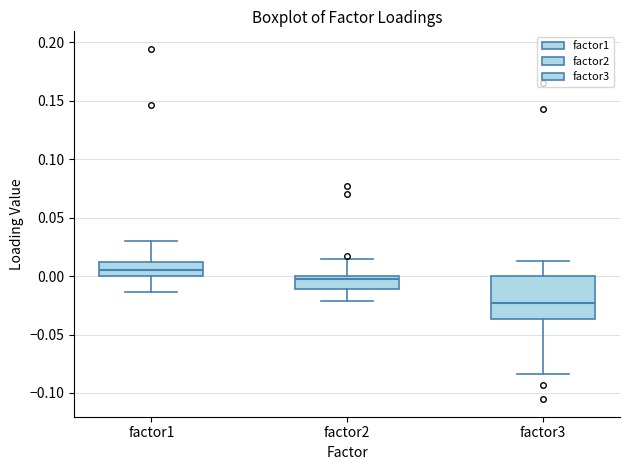

Reading left to right, read every box against the y-axis: the position of its median line, the range the box covers, and the ends of its whiskers. The values are not printed on the chart, so give them approximately, as read against the axis.

factor1: median 0.005, box 0.000 to 0.010, whiskers -0.015 to 0.030
factor2: median 0.000 (just below the box's upper edge), box -0.010 to 0.000, whiskers -0.020 to 0.015
factor3: median -0.025, box -0.035 to 0.000, whiskers -0.085 to 0.015